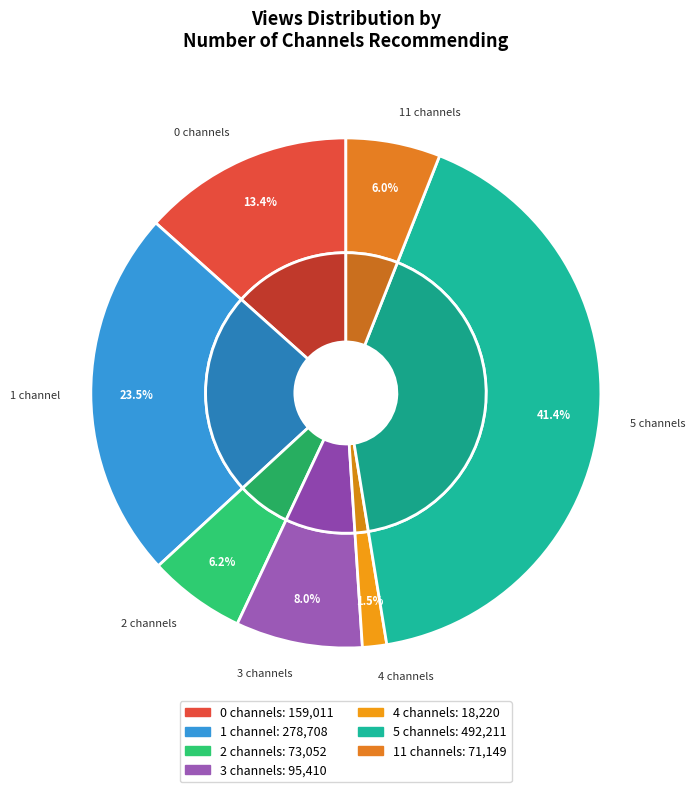

How many slices are in this pie chart?

7